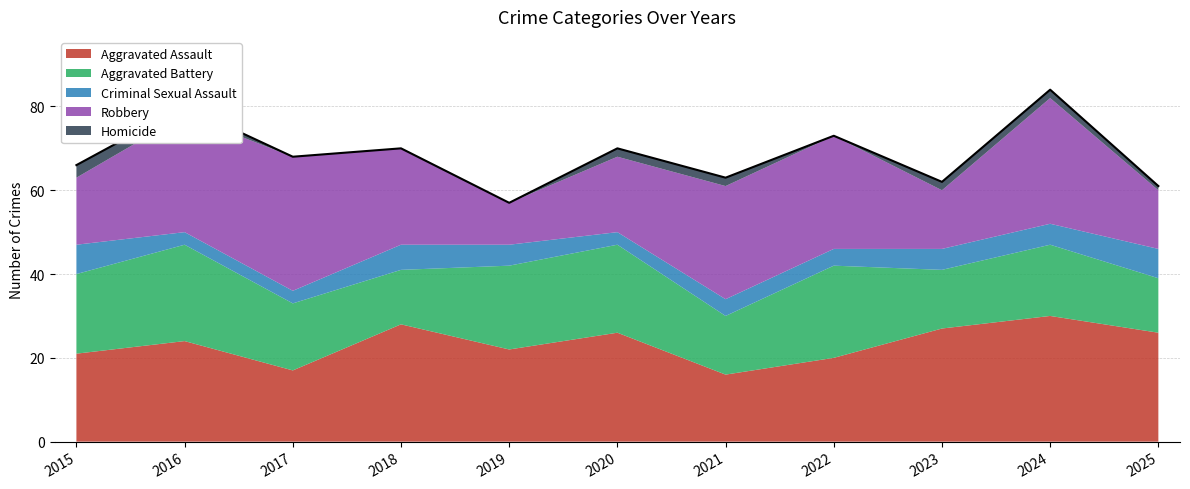

How many lines are shown in the chart?

5